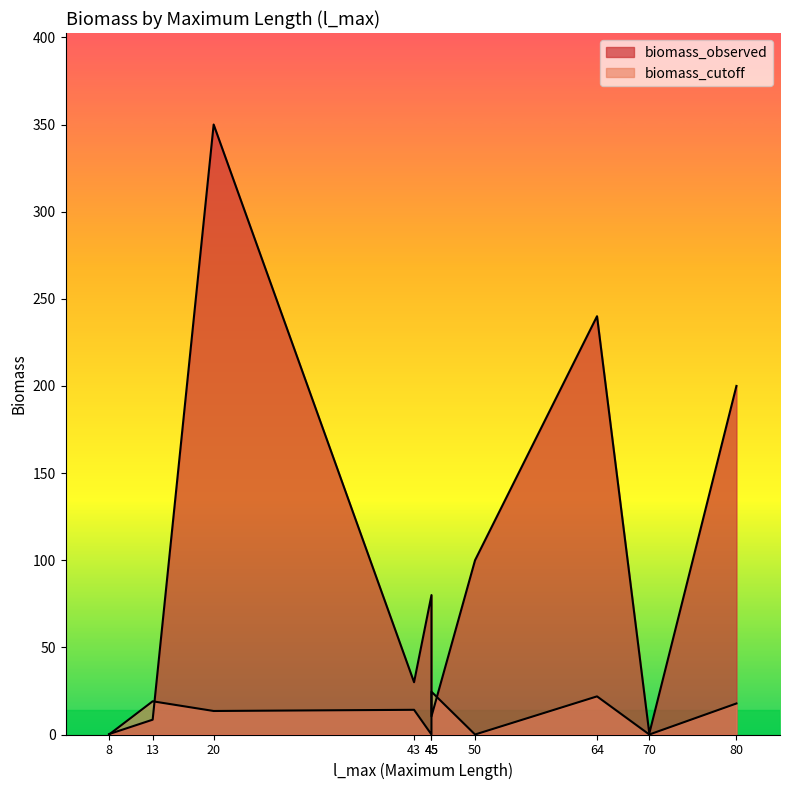

Reading left to right, transcribe all the data shown in this chart.

biomass_observed: 80=200.0	43=30.0	45=80.0	8=0.2	20=350.0	70=0.6	64=240.0	13=8.5	45=10.4	50=100.0
biomass_cutoff: 80=17.8	43=14.2	45=0.0	8=0.0	20=13.5	70=0.0	64=21.9	13=19.1	45=24.5	50=0.0